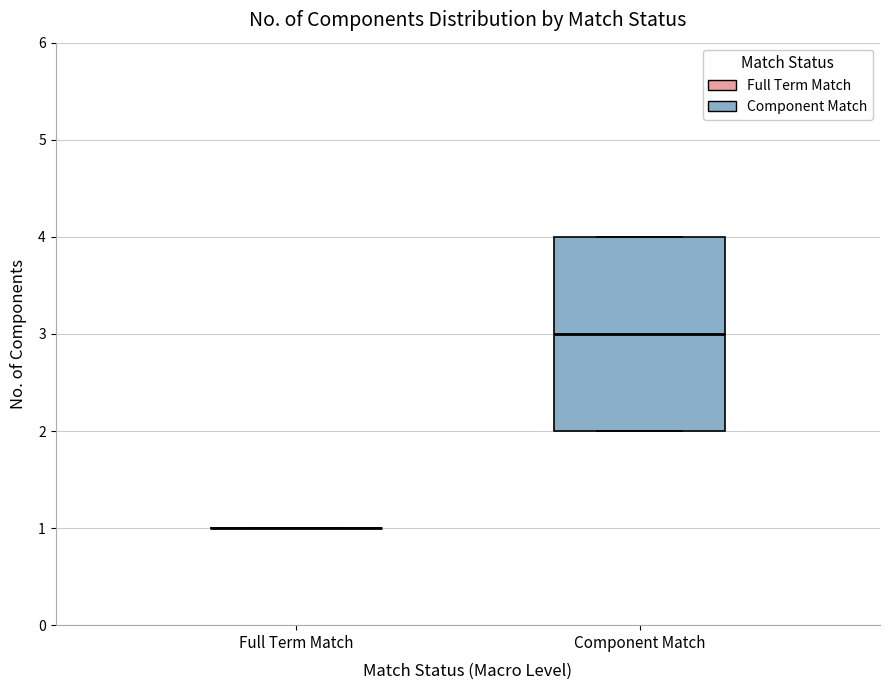

Where is the lower edge of the box for Component Match on the y-axis? The values are not printed on the chart, so give them approximately, as read against the axis.

2